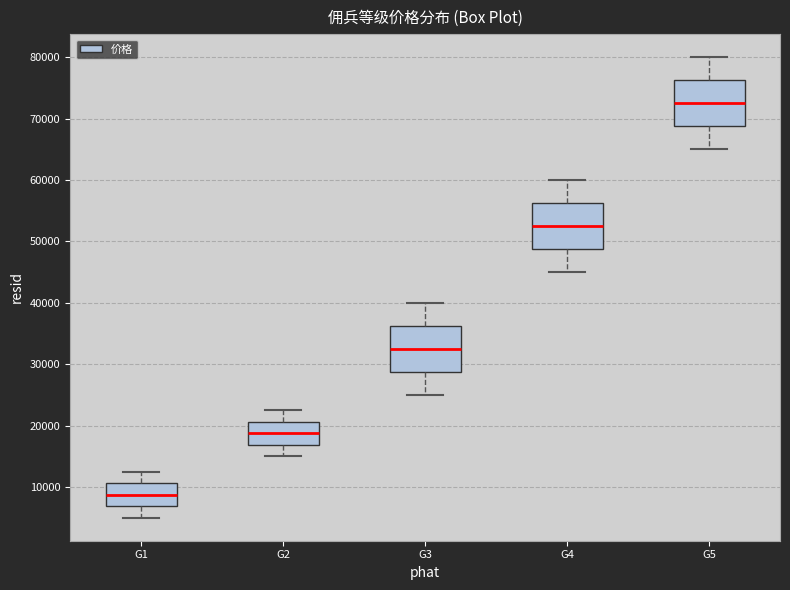

Reading left to right, transcribe this box plot: for each box, give where its median line is, the range the box spans, and where its two whiskers end, as read against the y-axis. The values are not printed on the chart, so give them approximately, as read against the axis.

G1: median 9000, box 7000 to 11000, whiskers 5000 to 13000
G2: median 19000, box 17000 to 21000, whiskers 15000 to 23000
G3: median 33000, box 29000 to 36000, whiskers 25000 to 40000
G4: median 53000, box 49000 to 56000, whiskers 45000 to 60000
G5: median 73000, box 69000 to 76000, whiskers 65000 to 80000